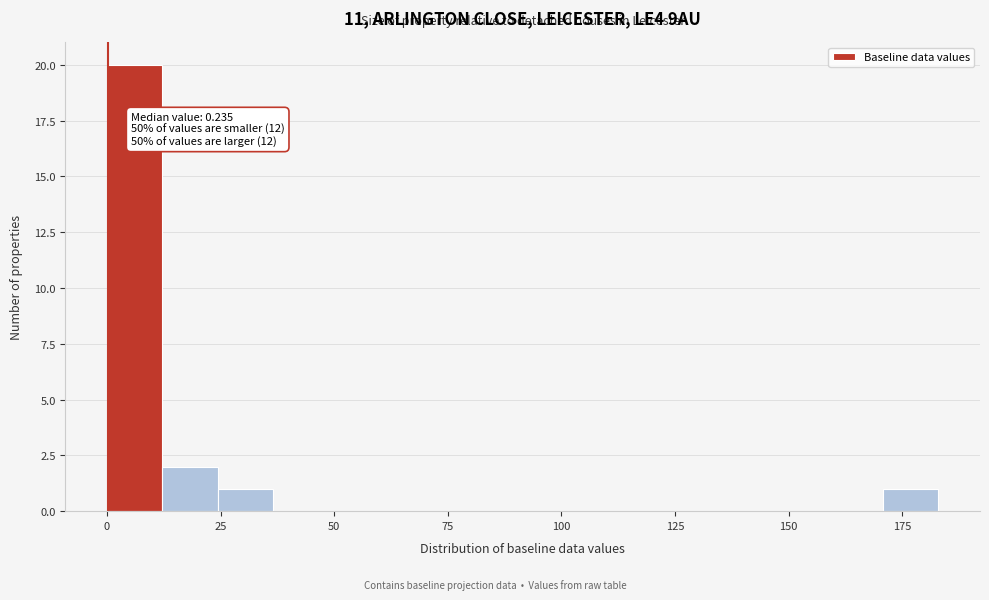

Read against the x-axis, roughly where is the centre of the tallest bar?

5